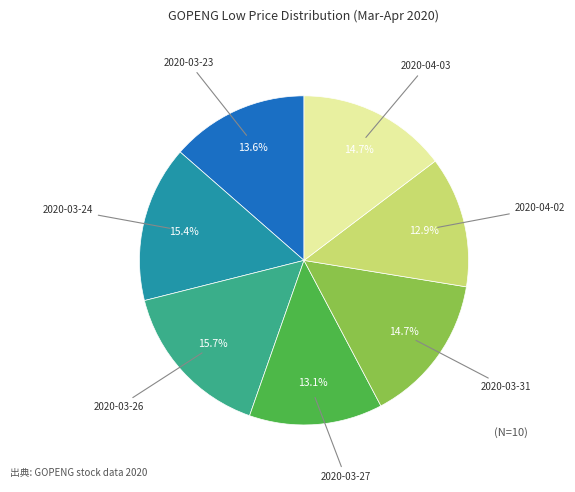

Is there a majority slice in this chart?

No